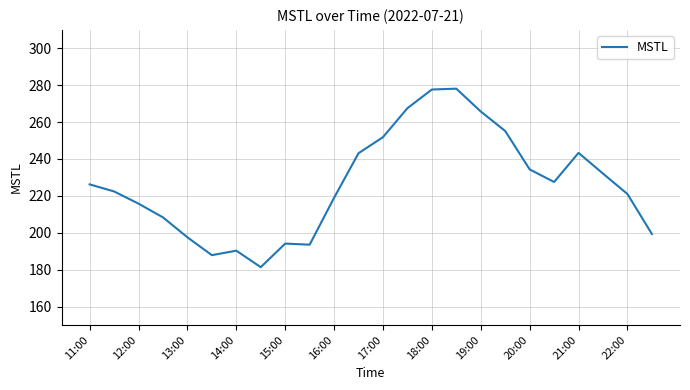

What is the maximum value shown in the chart?

278.1